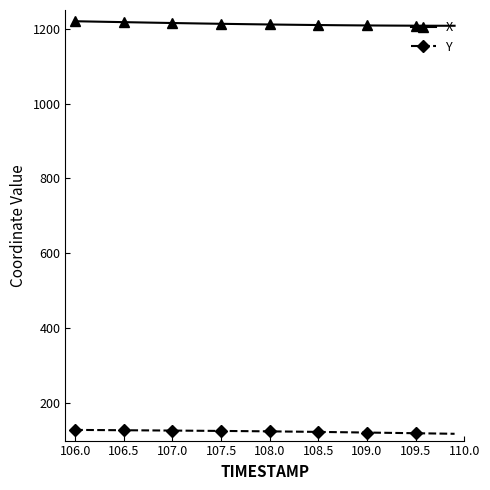

Rank the series by their average value, from highest to lowest.

X, Y